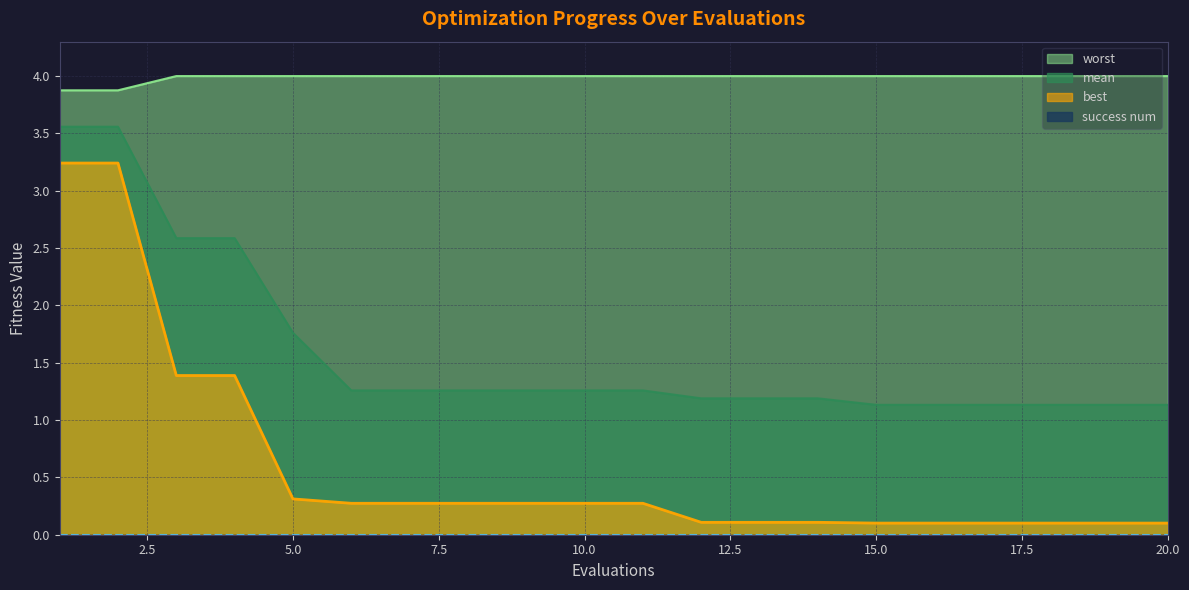

True or false: mean has a value of 0.6 at 13.

False